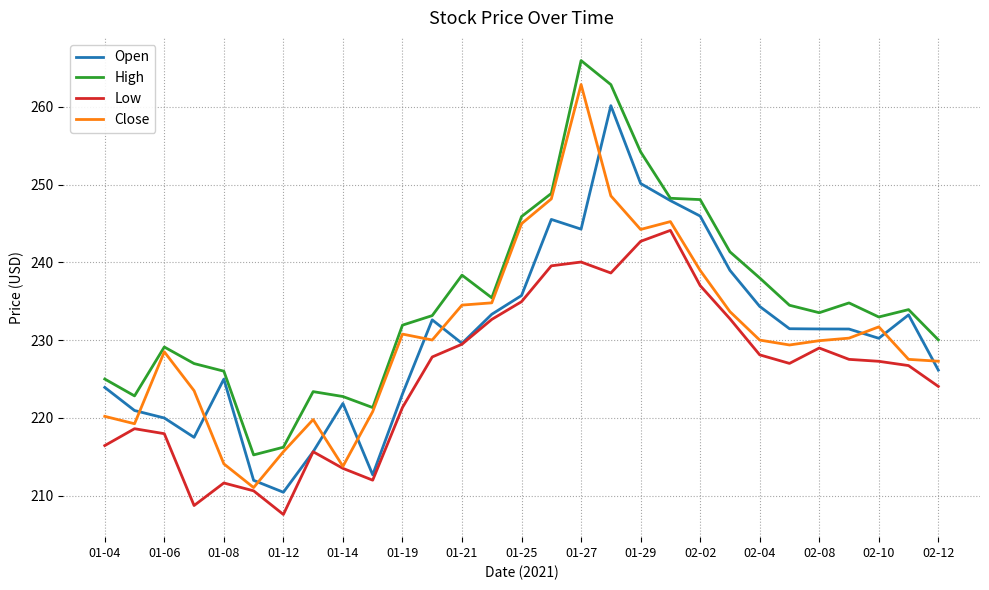

Rank the series by their maximum value, from highest to lowest.

High, Close, Open, Low